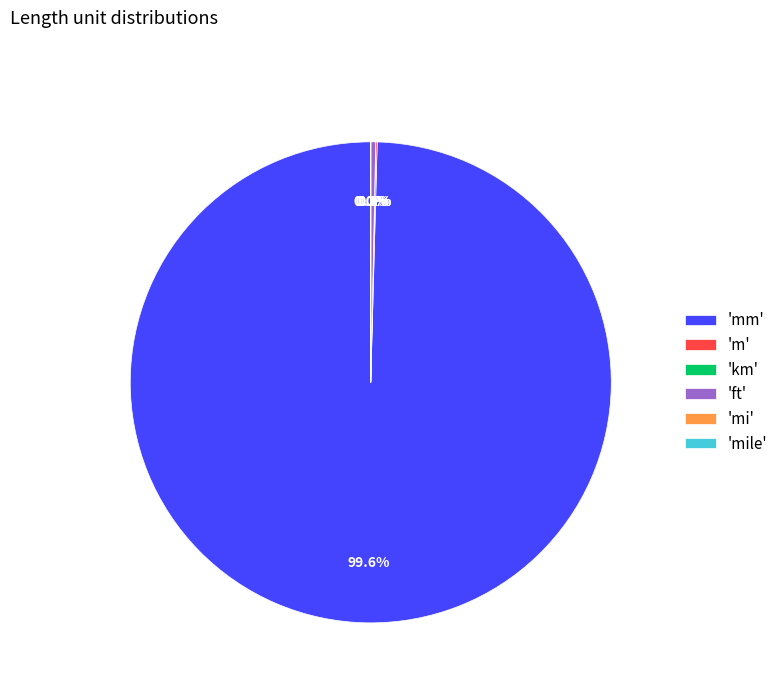

Is the sum of 'mm' and 'ft' greater than half?

Yes